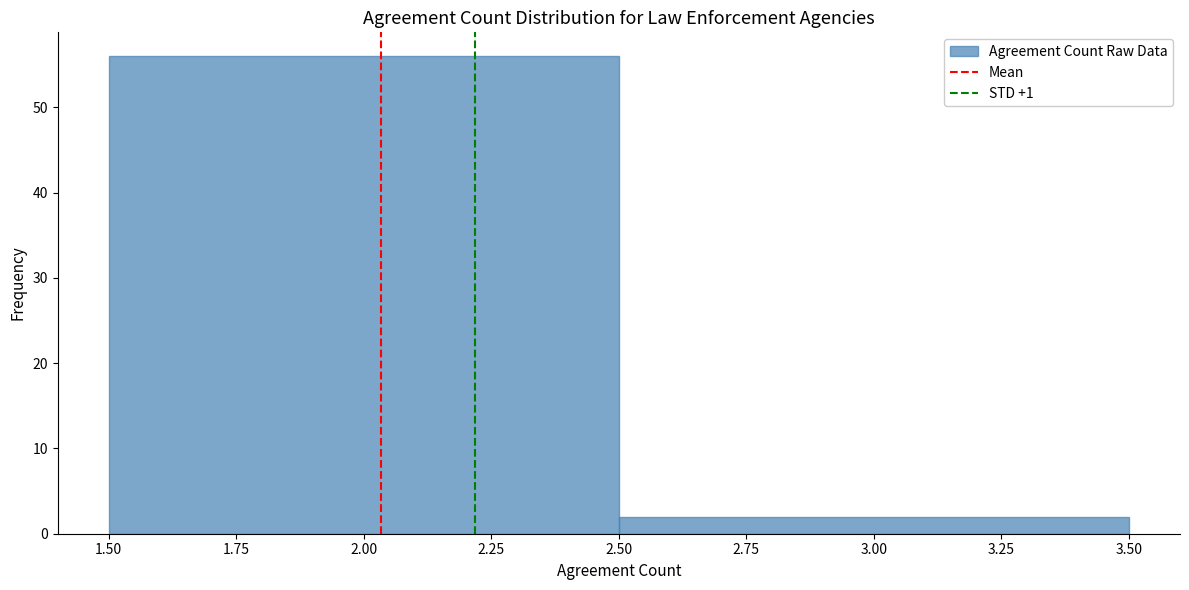

Reading left to right, list every bar in this chart as the range it spans on the x-axis followed by its height. The values are not printed on the chart, so give them approximately, as read against the axis.

1.50 to 2.50: 56
2.50 to 3.50: 2